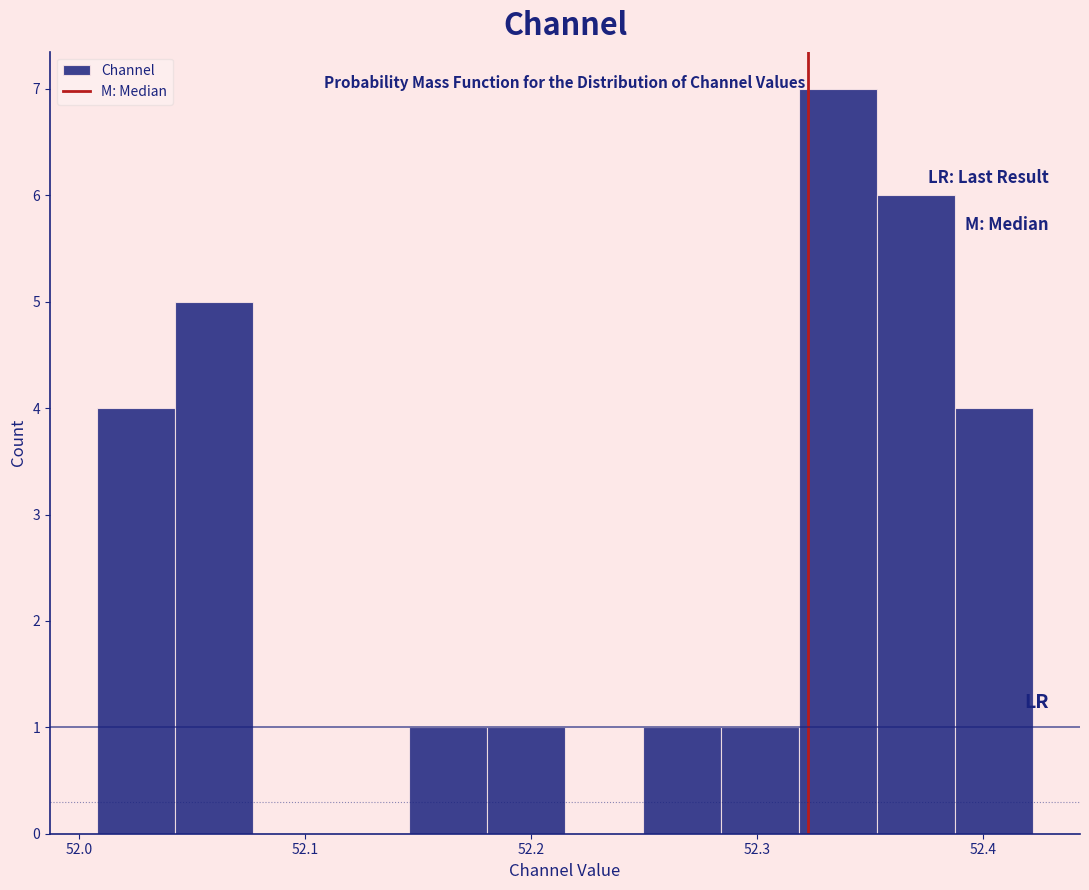

Read against the x-axis, roughly where is the centre of the tallest bar?

52.34